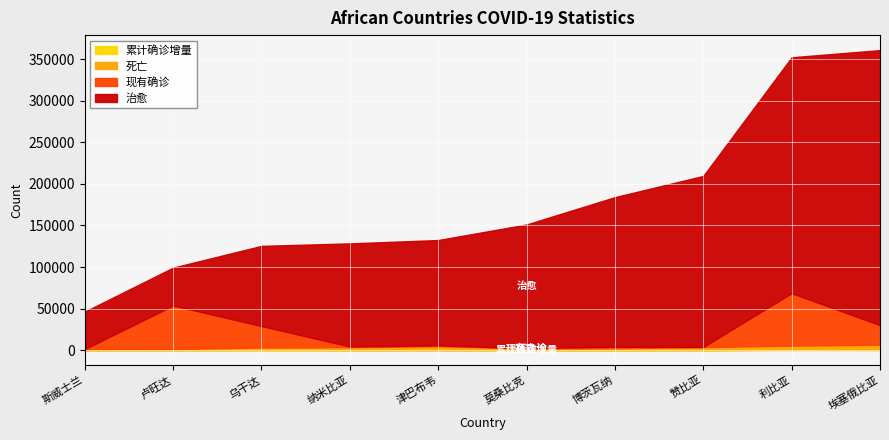

What is the difference between the second highest and minimum values in the 现有确诊 series?

52258